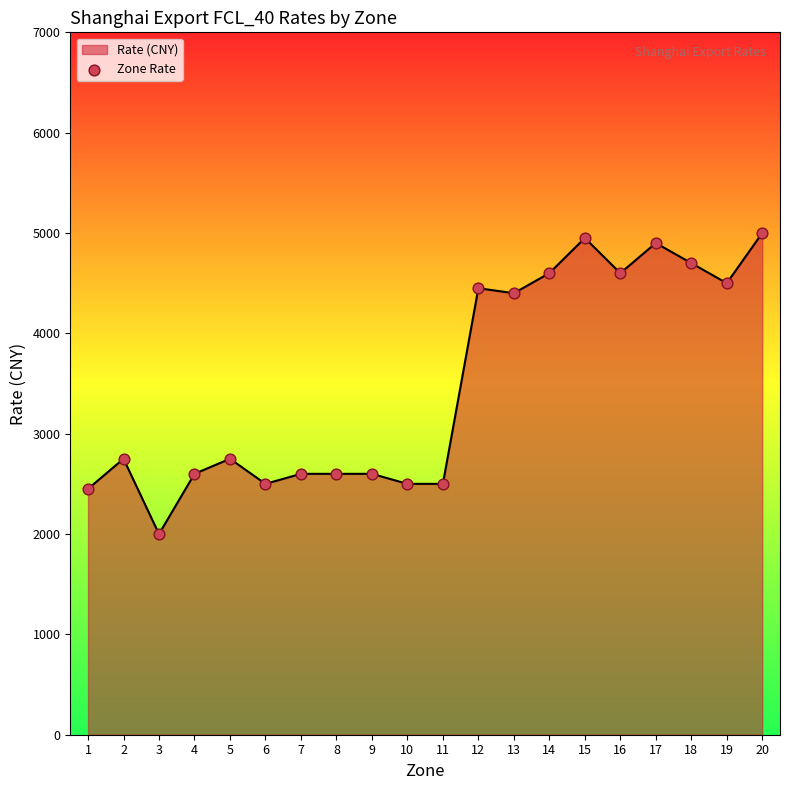

What is the change in value from 9 to 13?

+1800